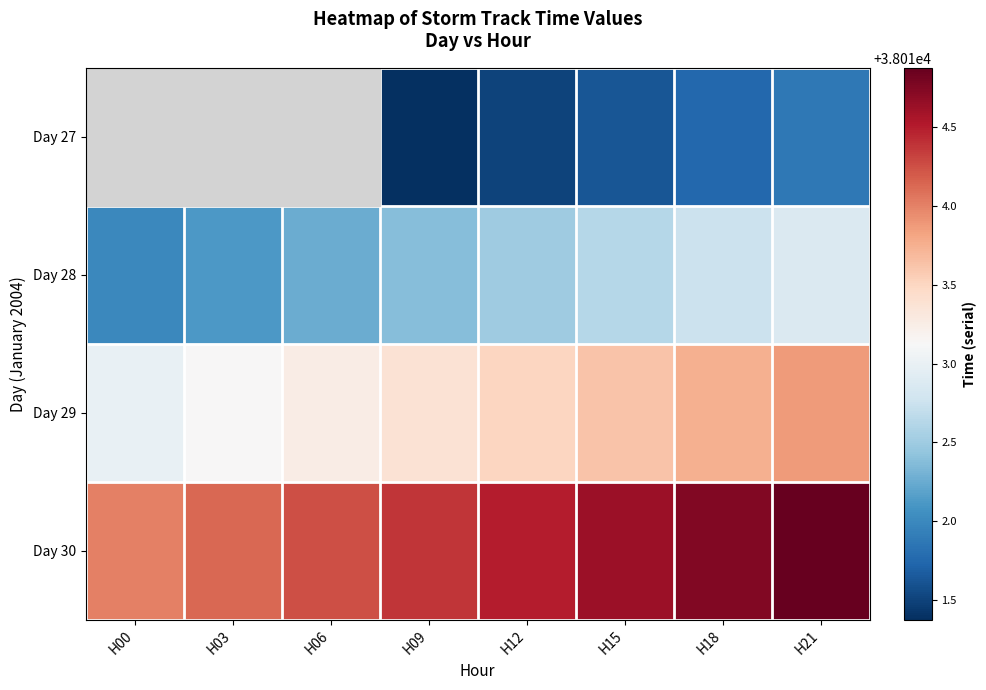

List the labels in order of Day 28 value, largest first.

H21, H18, H15, H12, H09, H06, H03, H00